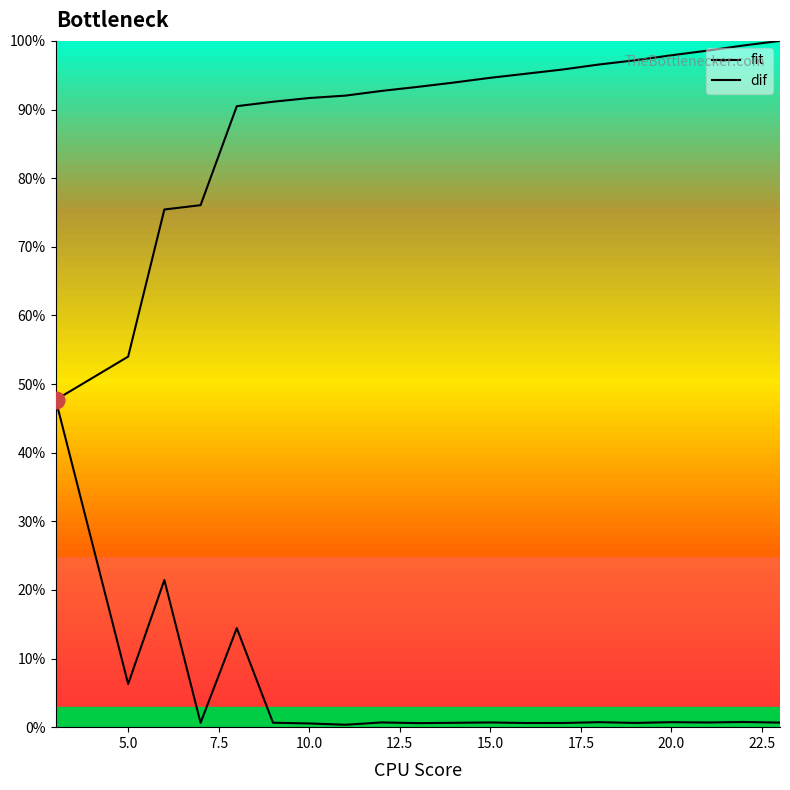

What are all the series names shown in the legend?

fit, dif